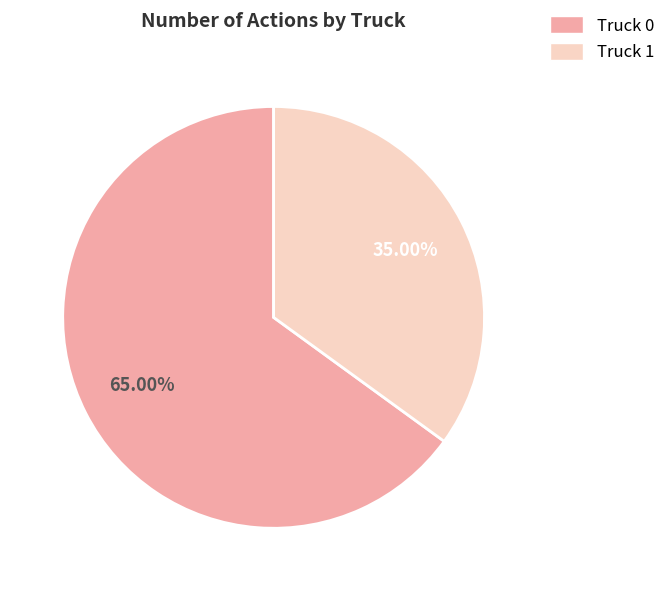

Is it true that Truck 1 is 35% of the pie?

True